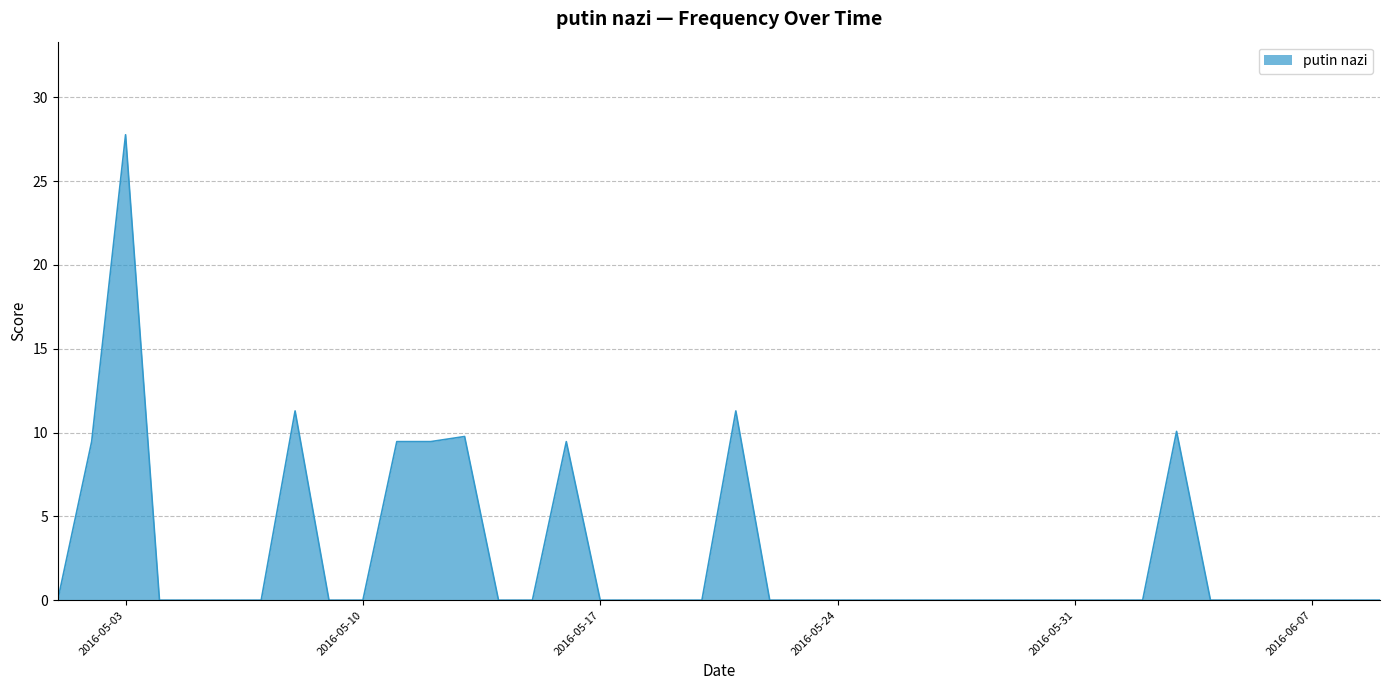

What is the difference between the maximum and minimum values?

27.8